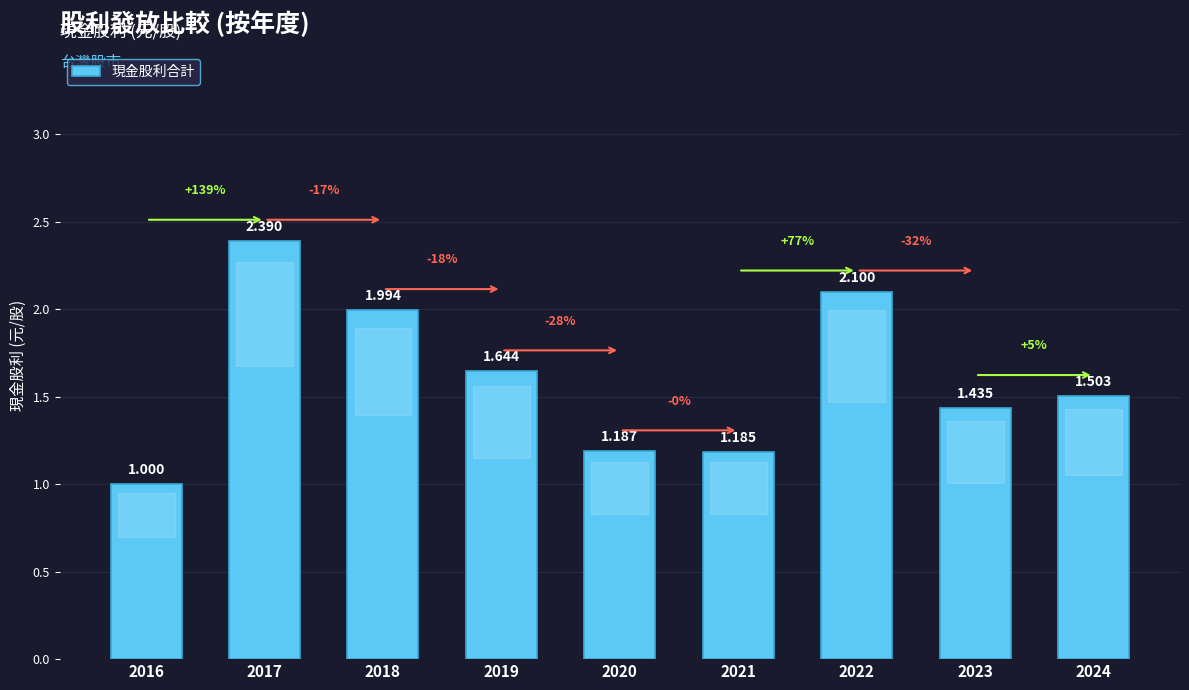

Count the number of categories in the chart.

9